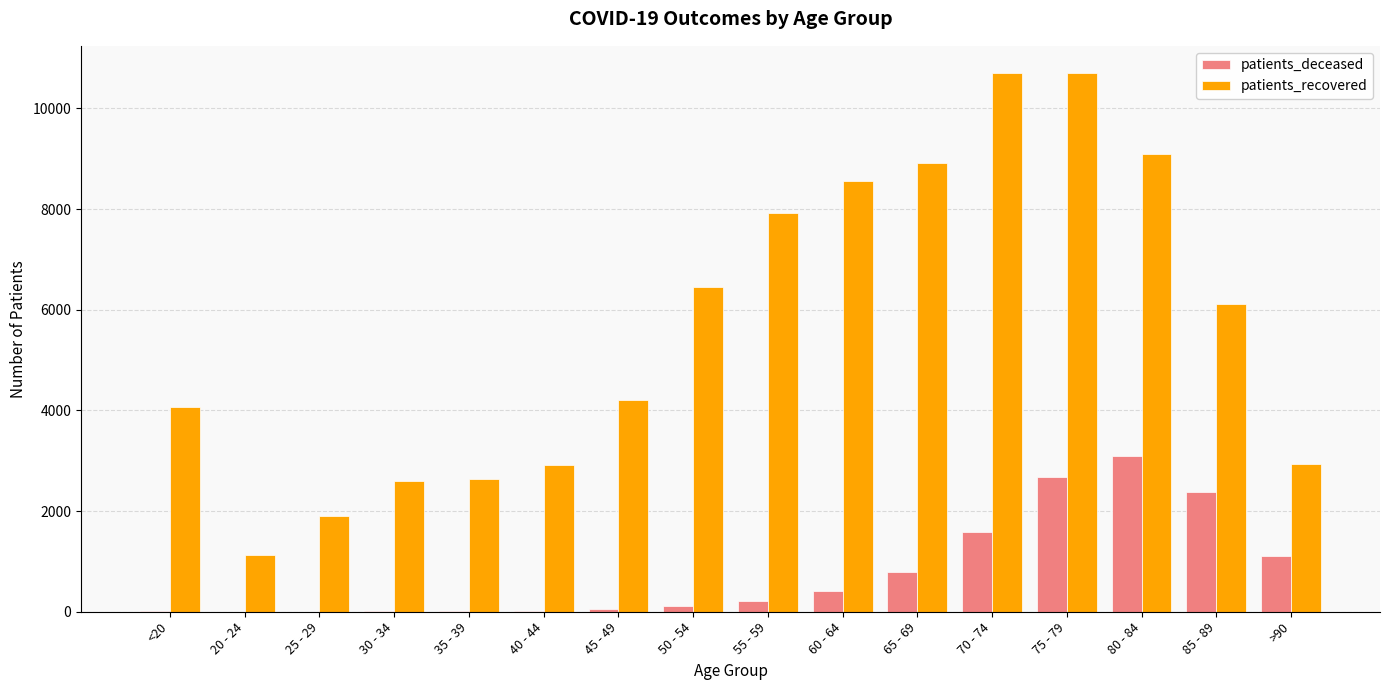

What is the sum of all patients_deceased values?

12502